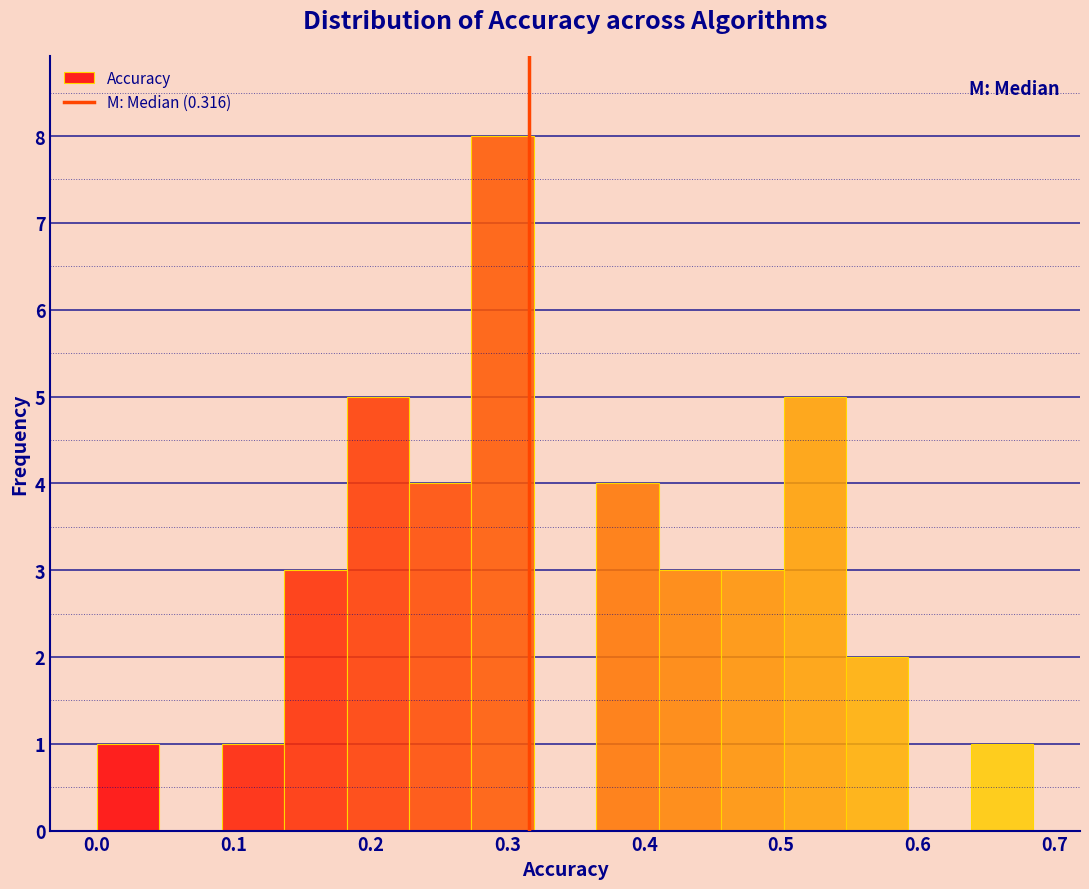

Reading left to right, transcribe this chart: for each bar, give the range it covers on the x-axis and its height. Neither the bar edges nor the heights are printed on the chart, so give them approximately, as read against the axes.

0.00 to 0.05: 1
0.05 to 0.09: 0
0.09 to 0.14: 1
0.14 to 0.18: 3
0.18 to 0.23: 5
0.23 to 0.27: 4
0.27 to 0.32: 8
0.32 to 0.36: 0
0.36 to 0.41: 4
0.41 to 0.46: 3
0.46 to 0.50: 3
0.50 to 0.55: 5
0.55 to 0.59: 2
0.59 to 0.64: 0
0.64 to 0.68: 1